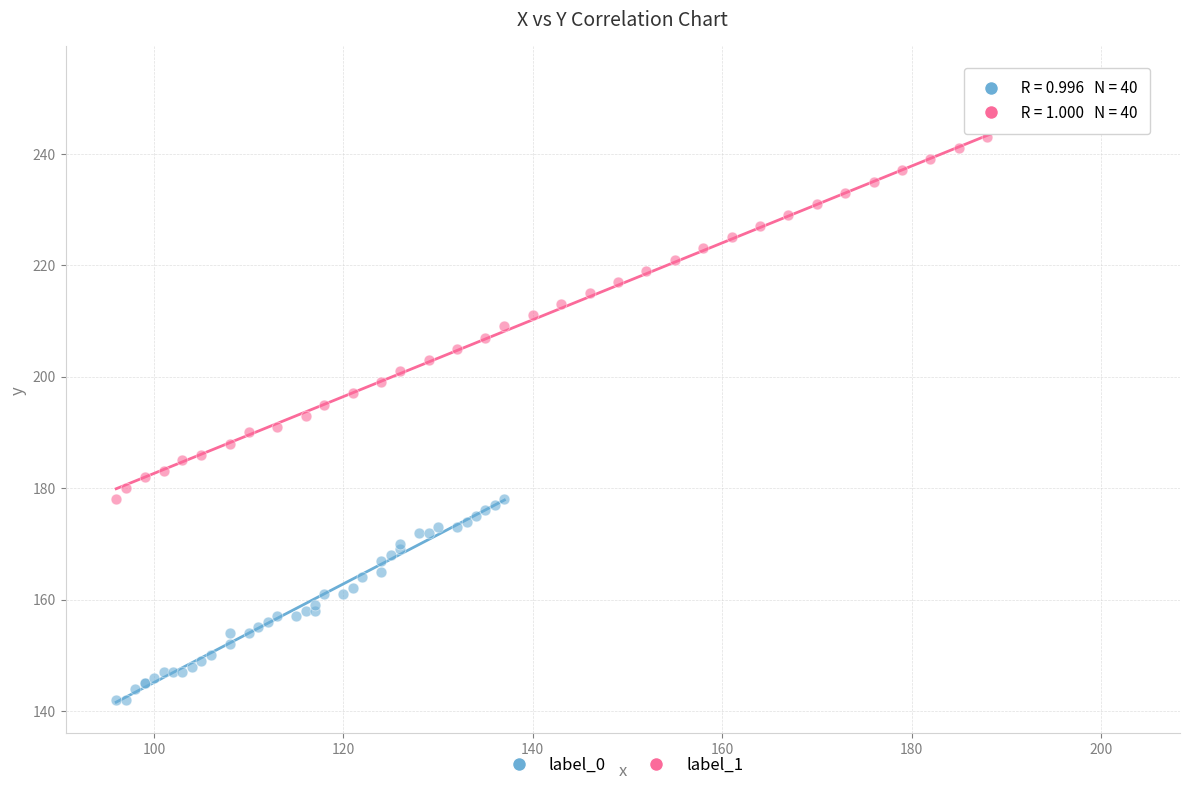

What are all the series names shown in the legend?

label_0, label_1